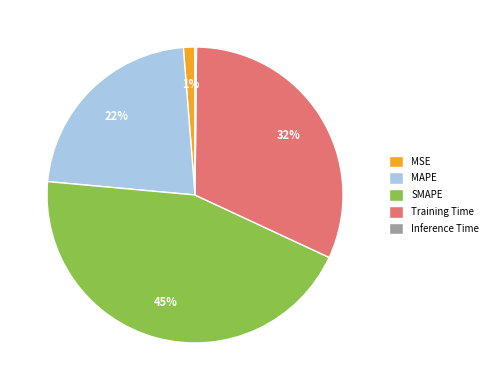

Between MAPE and MSE, which is larger?

MAPE